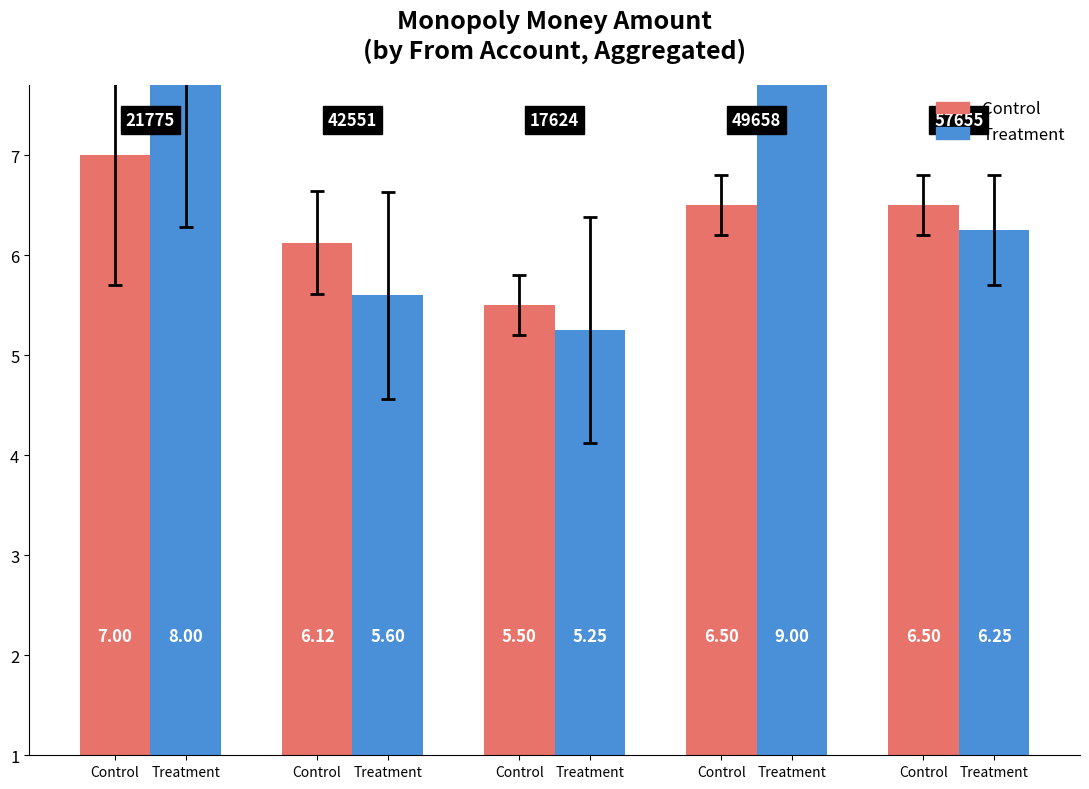

Which has a higher value, Control or Treatment?

Treatment